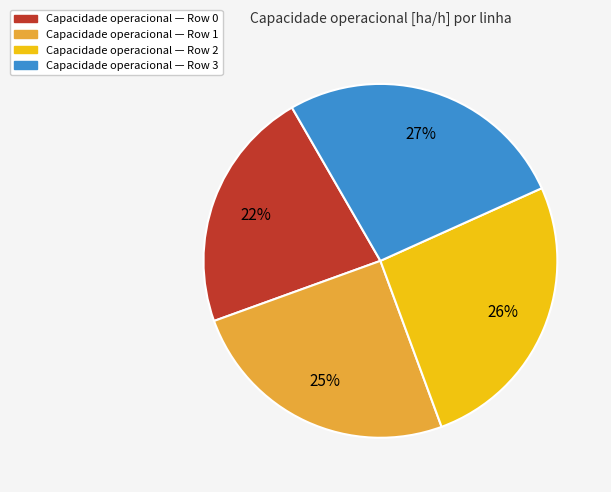

How many segments does this pie chart have?

4